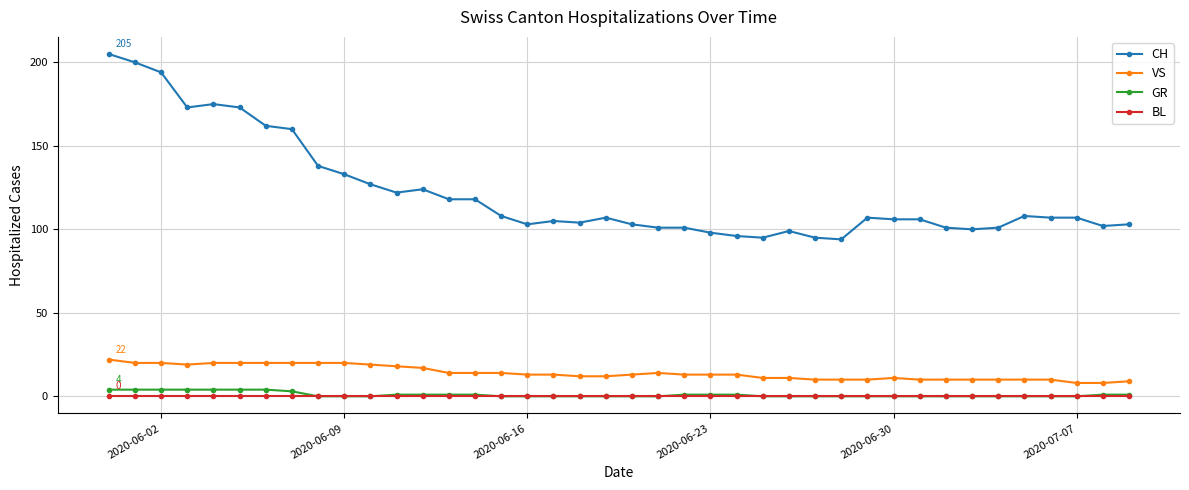

How many data points does each series have?

40